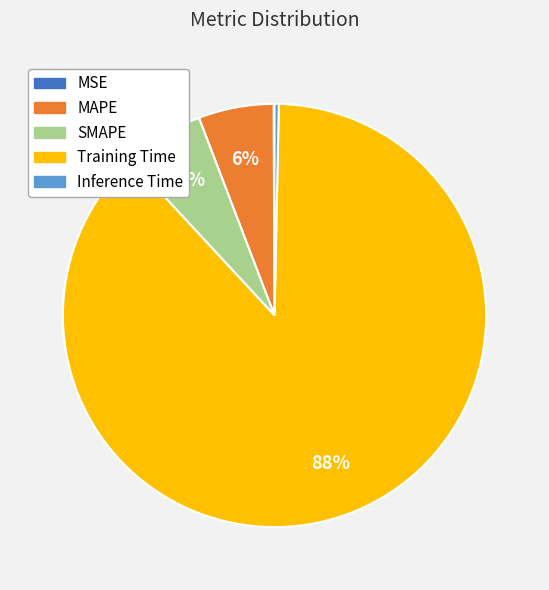

Between Inference Time and SMAPE, which is larger?

SMAPE